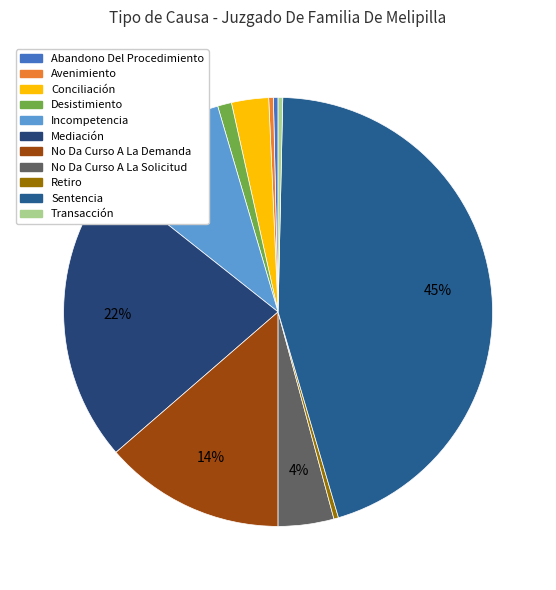

The Abandono Del Procedimiento slice represents 11% of the pie. True or false?

False